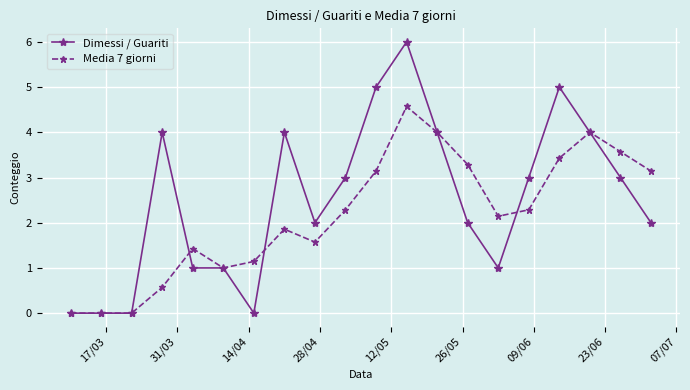

Which series has the largest total across all categories?

Dimessi / Guariti